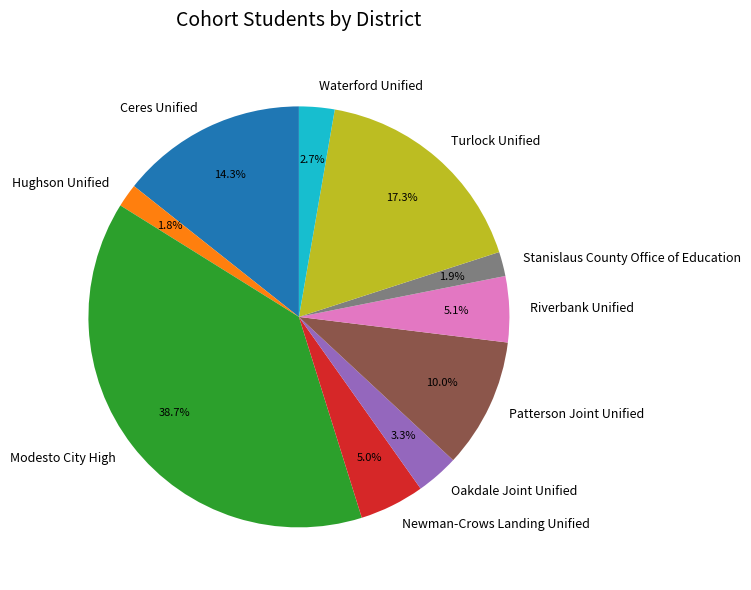

Which slice is the largest?

Modesto City High